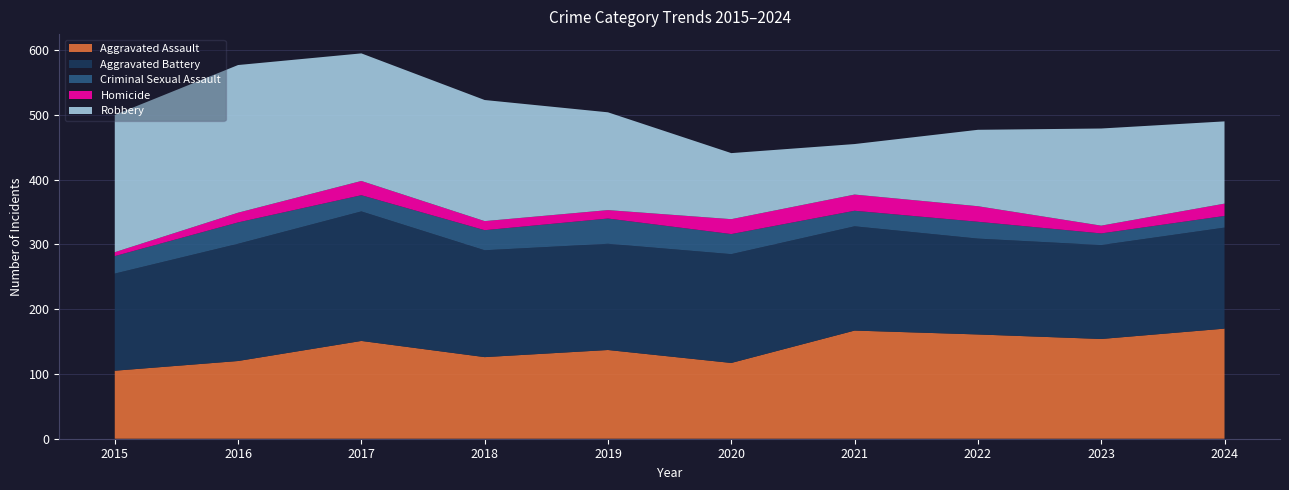

Reading left to right, transcribe all the data shown in this chart.

Aggravated Assault: 2015=105	2016=120	2017=151	2018=126	2019=137	2020=117	2021=167	2022=161	2023=154	2024=170
Aggravated Battery: 2015=150	2016=181	2017=200	2018=165	2019=164	2020=168	2021=161	2022=148	2023=145	2024=156
Criminal Sexual Assault: 2015=27	2016=33	2017=25	2018=31	2019=39	2020=31	2021=24	2022=26	2023=18	2024=18
Homicide: 2015=6	2016=15	2017=22	2018=14	2019=13	2020=23	2021=25	2022=24	2023=12	2024=19
Robbery: 2015=212	2016=228	2017=197	2018=187	2019=151	2020=102	2021=78	2022=118	2023=150	2024=127